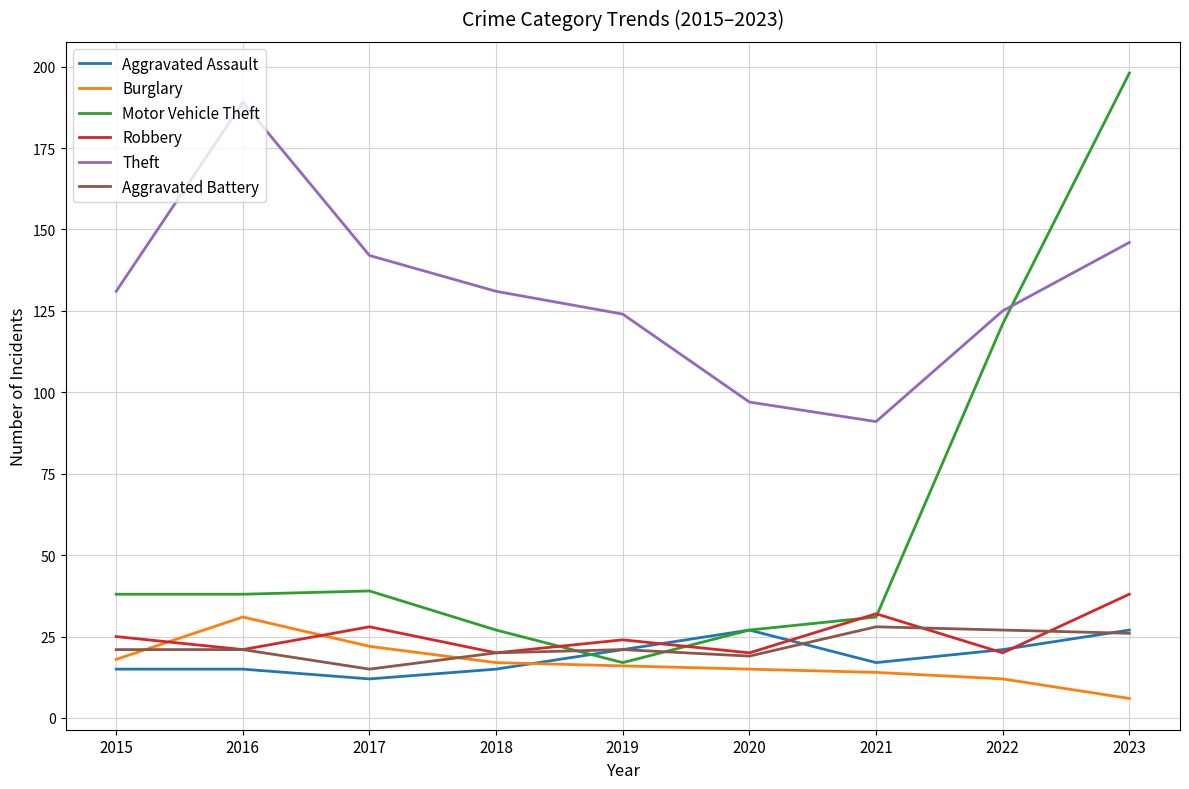

What is the difference between the maximum and minimum values in the Aggravated Assault series?

15